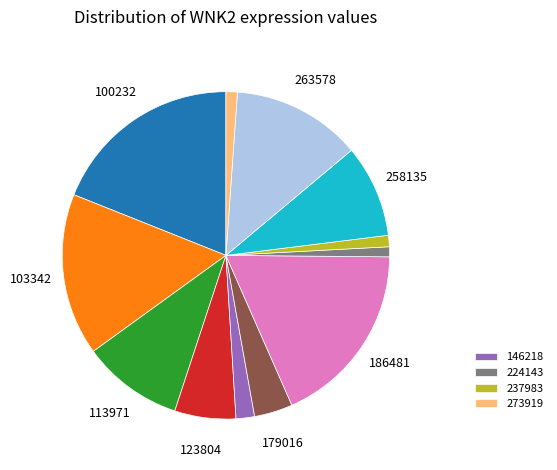

Is there a majority slice in this chart?

No